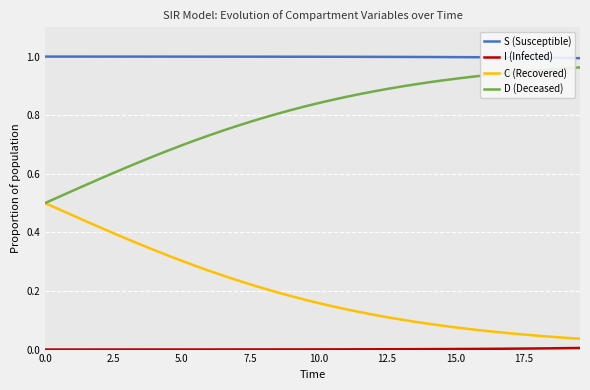

True or false: S (Susceptible) and D (Deceased) intersect in this chart.

False